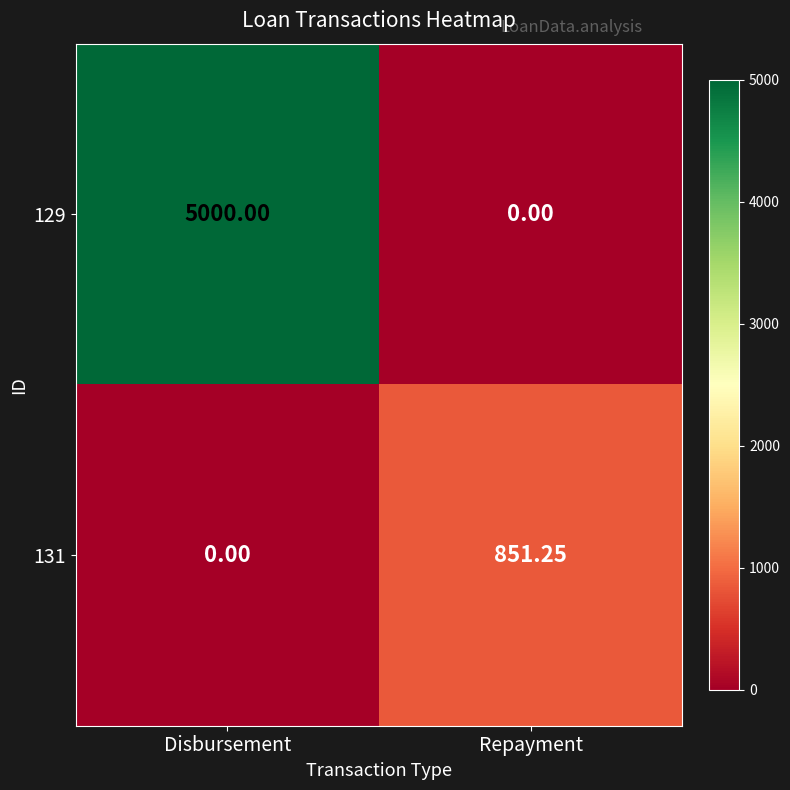

List the labels in order of 131 value, largest first.

Repayment, Disbursement